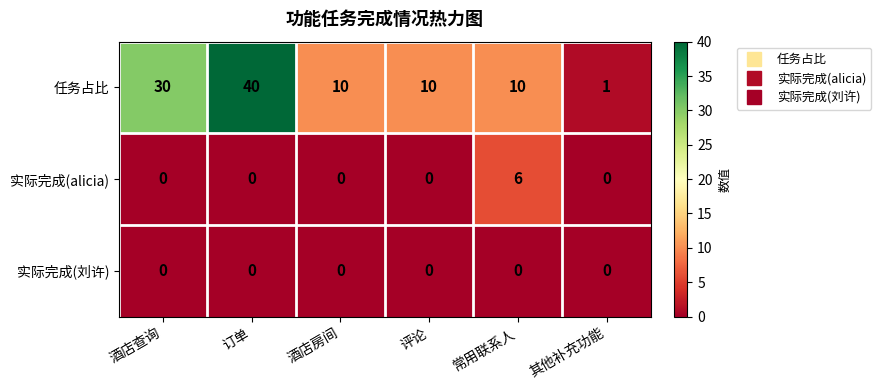

What is the sum of the 任务占比 values at 订单 and 其他补充功能?

41